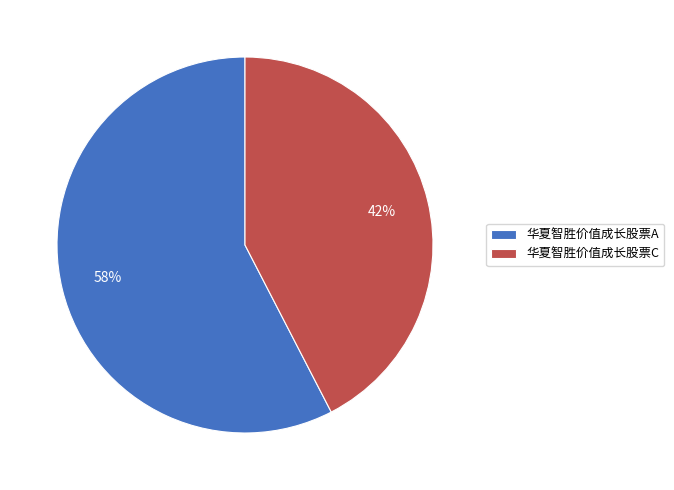

Count the number of slices in the pie.

2